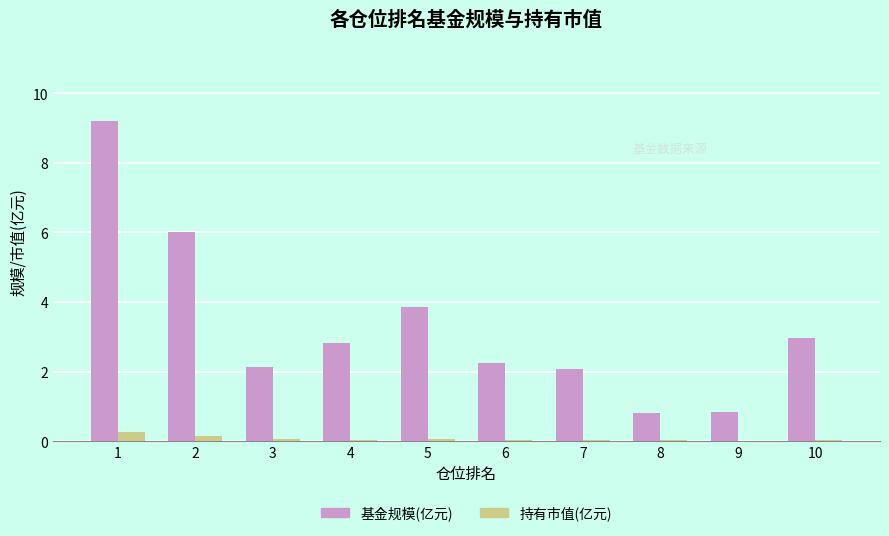

What is the maximum value for 持有市值(亿元)?

0.3